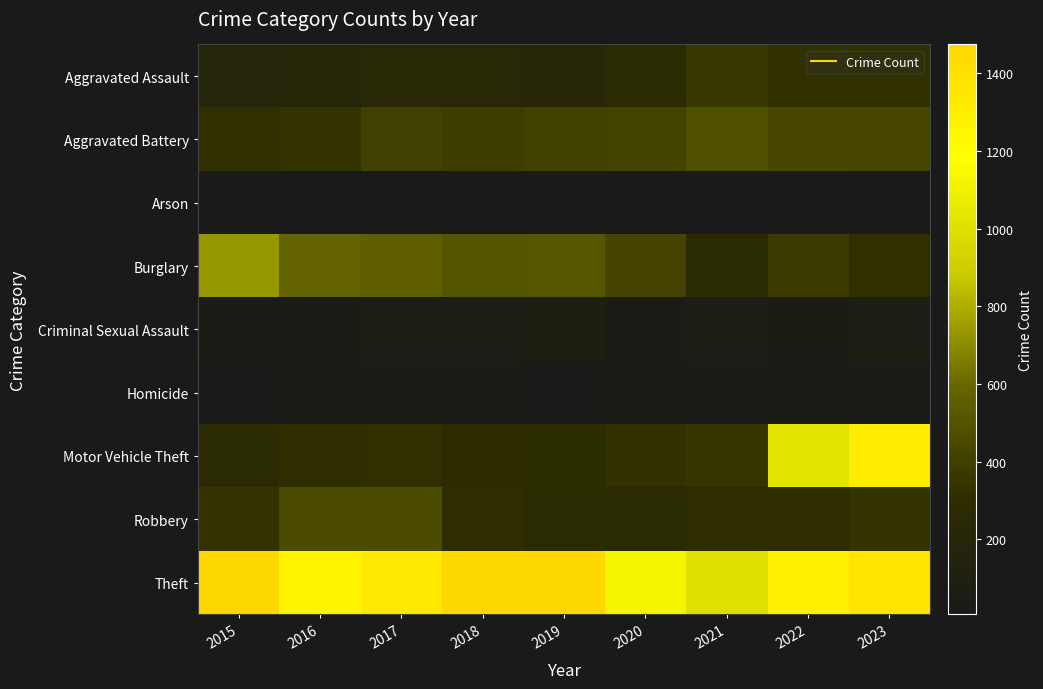

Reading left to right, extract all data points from this chart.

Aggravated Assault: 2015=194	2016=206	2017=225	2018=225	2019=223	2020=273	2021=352	2022=327	2023=318
Aggravated Battery: 2015=316	2016=336	2017=400	2018=389	2019=407	2020=416	2021=479	2022=439	2023=432
Arson: 2015=9	2016=7	2017=10	2018=7	2019=12	2020=17	2021=12	2022=12	2023=19
Burglary: 2015=738	2016=576	2017=562	2018=506	2019=517	2020=425	2021=261	2022=379	2023=315
Criminal Sexual Assault: 2015=46	2016=50	2017=62	2018=60	2019=77	2020=48	2021=60	2022=56	2023=73
Homicide: 2015=15	2016=26	2017=33	2018=25	2019=22	2020=41	2021=38	2022=36	2023=28
Motor Vehicle Theft: 2015=263	2016=304	2017=312	2018=298	2019=290	2020=333	2021=348	2022=1031	2023=1310
Robbery: 2015=337	2016=454	2017=460	2018=301	2019=287	2020=263	2021=300	2022=304	2023=340
Theft: 2015=1474	2016=1259	2017=1339	2018=1461	2019=1459	2020=1120	2021=998	2022=1279	2023=1363